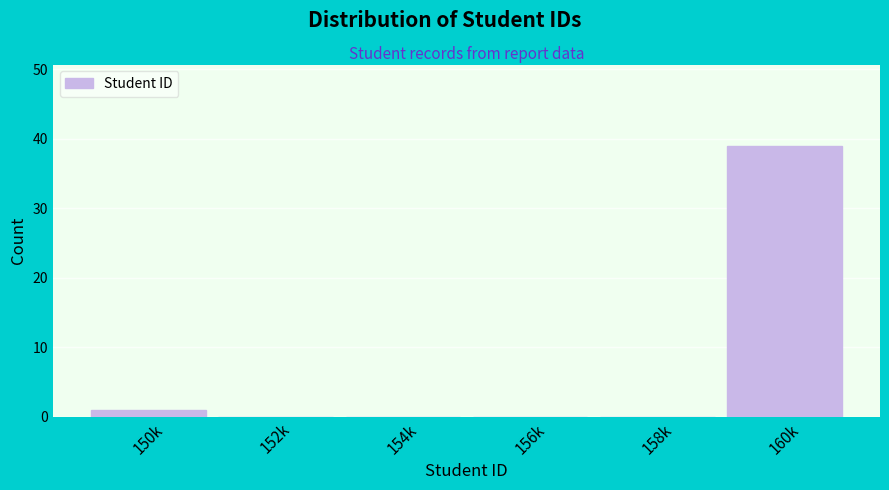

Reading left to right, list all the values displayed in this chart.

150k=1	152k=0	154k=0	156k=0	158k=0	160k=39